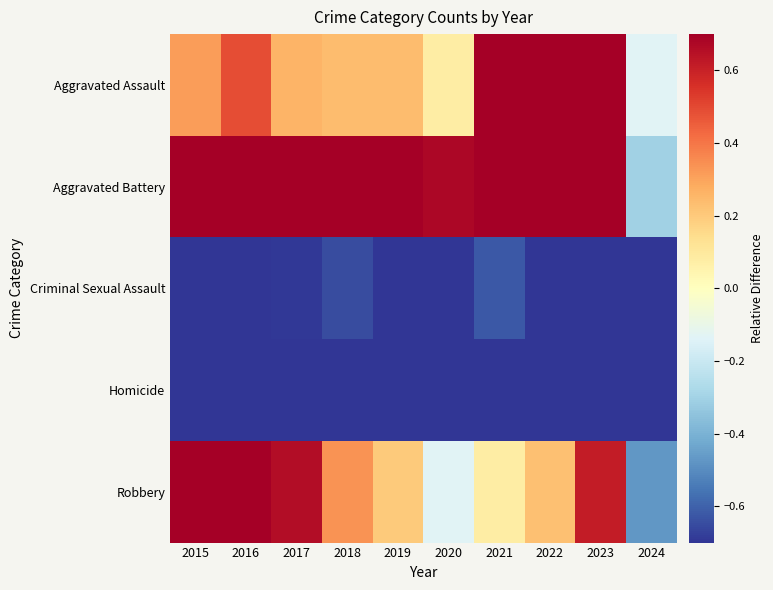

Which category has the lowest value across all series?

2024